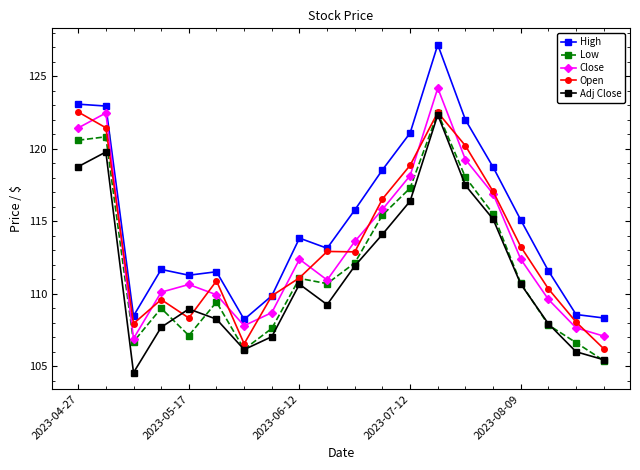

Which series has the largest total across all categories?

High